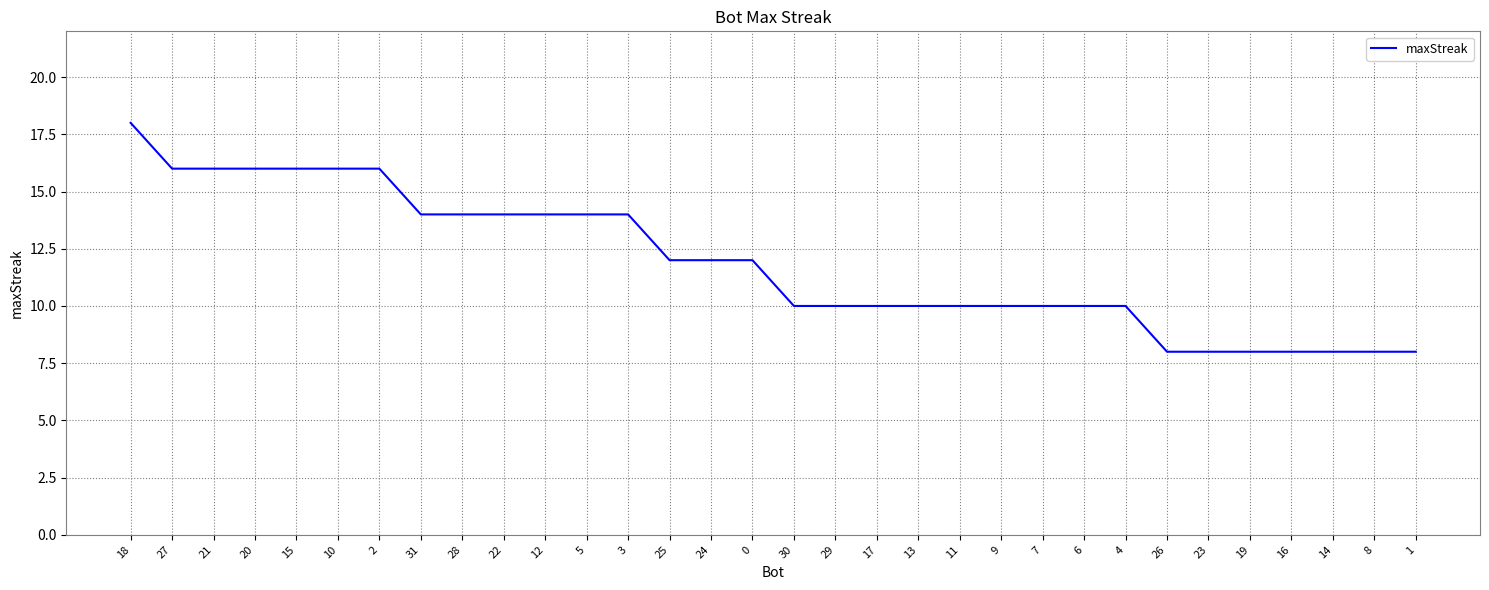

Reading left to right, extract all data points from this chart.

18	16	16	16	16	16	16	14	14	14	14	14	14	12	12	12	10	10	10	10	10	10	10	10	10	8	8	8	8	8	8	8